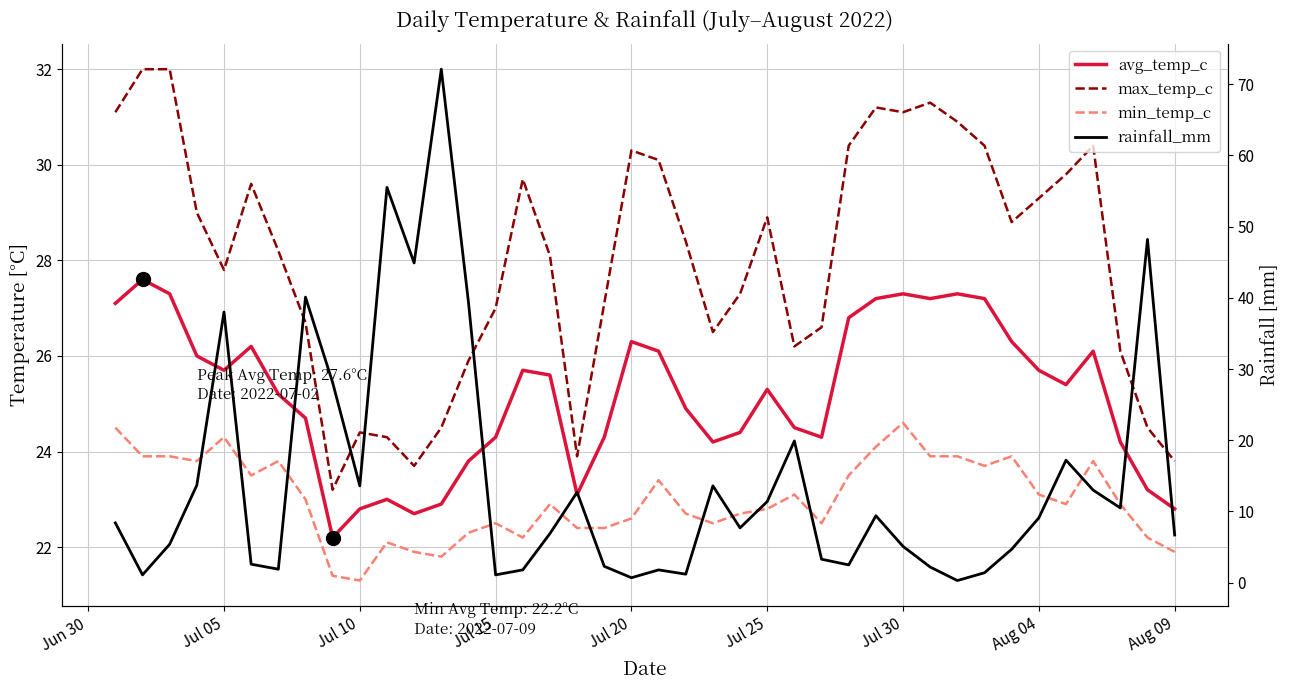

Reading right to left, list all the values displayed in this chart.

avg_temp_c: 22.8	23.2	24.2	26.1	25.4	25.7	26.3	27.2	27.3	27.2	27.3	27.2	26.8	24.3	24.5	25.3	24.4	24.2	24.9	26.1	26.3	24.3	23.1	25.6	25.7	24.3	23.8	22.9	22.7	23.0	22.8	22.2	24.7	25.2	26.2	25.7	26.0	27.3	27.6	27.1
max_temp_c: 23.8	24.5	26.1	30.4	29.8	29.3	28.8	30.4	30.9	31.3	31.1	31.2	30.4	26.6	26.2	28.9	27.3	26.5	28.4	30.1	30.3	27.1	23.9	28.1	29.7	27.0	25.9	24.5	23.7	24.3	24.4	23.2	26.7	28.2	29.6	27.8	29.0	32.0	32.0	31.1
min_temp_c: 21.9	22.2	22.9	23.8	22.9	23.1	23.9	23.7	23.9	23.9	24.6	24.1	23.5	22.5	23.1	22.8	22.7	22.5	22.7	23.4	22.6	22.4	22.4	22.9	22.2	22.5	22.3	21.8	21.9	22.1	21.3	21.4	23.0	23.8	23.5	24.3	23.8	23.9	23.9	24.5
rainfall_mm: 6.7	48.2	10.5	13.0	17.2	9.1	4.7	1.4	0.3	2.2	5.1	9.4	2.5	3.3	19.9	11.4	7.7	13.6	1.2	1.8	0.7	2.3	12.7	6.9	1.8	1.1	39.4	72.1	44.9	55.5	13.6	28.1	40.1	1.9	2.6	38.0	13.7	5.4	1.1	8.4